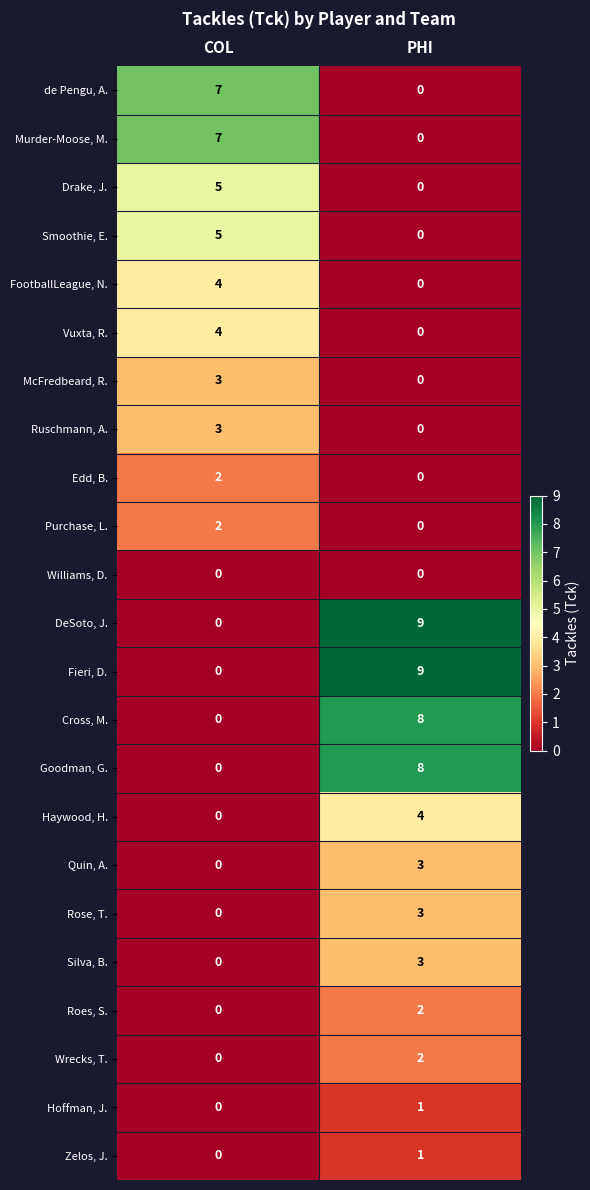

What is the sum of all FootballLeague, N. values?

4